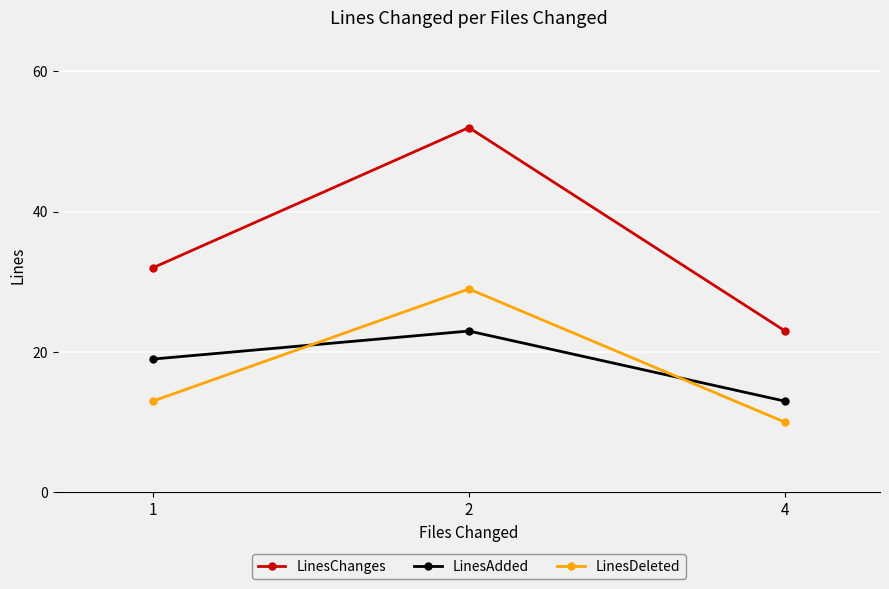

Is the value of LinesChanges at 4 greater than the value of LinesAdded at 4?

Yes